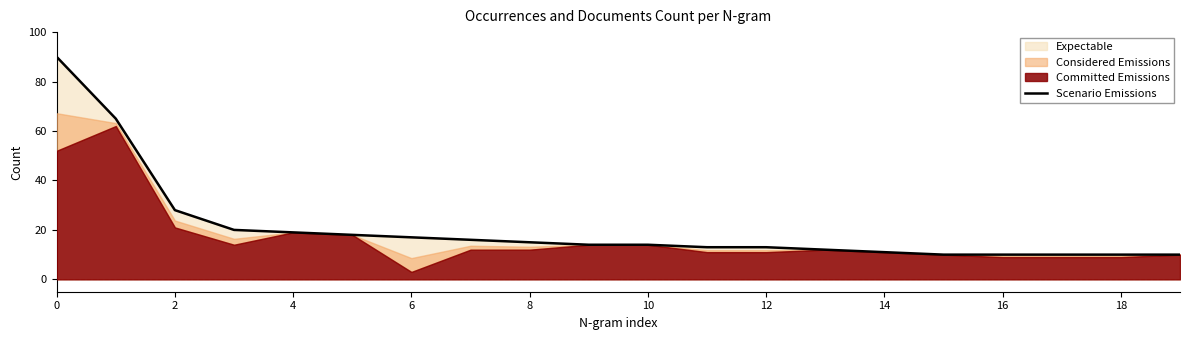

What is the ratio of the value at 19 to the value at 16?

1.0